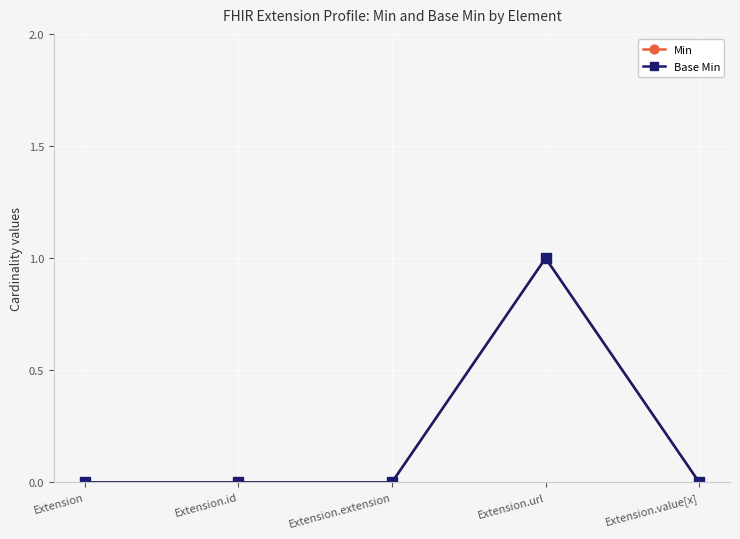

Rank the series by their maximum value, from lowest to highest.

Min, Base Min